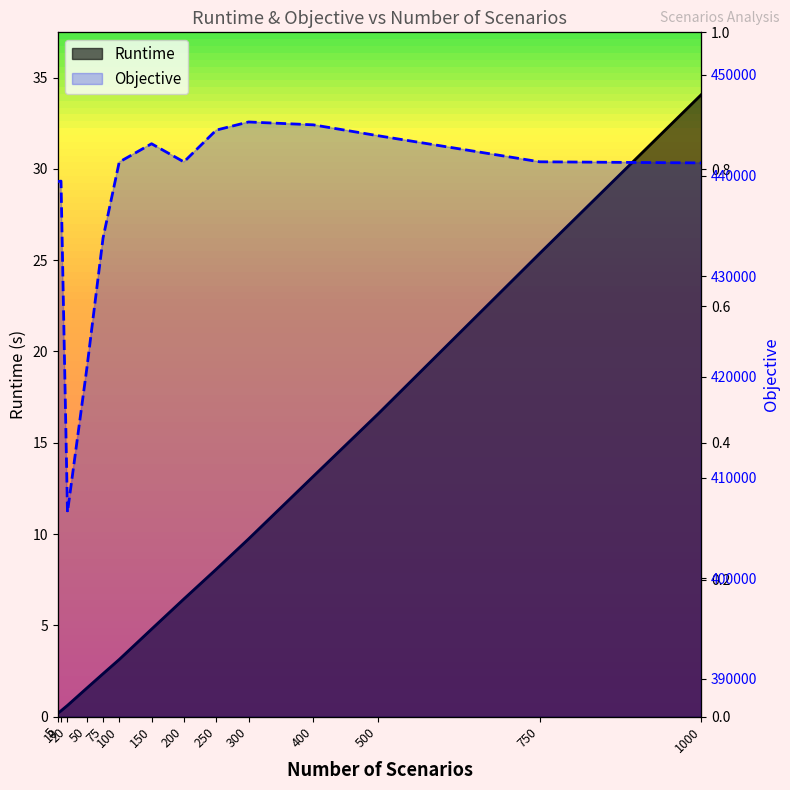

The Runtime series shows 11.1 at 200. True or false?

False